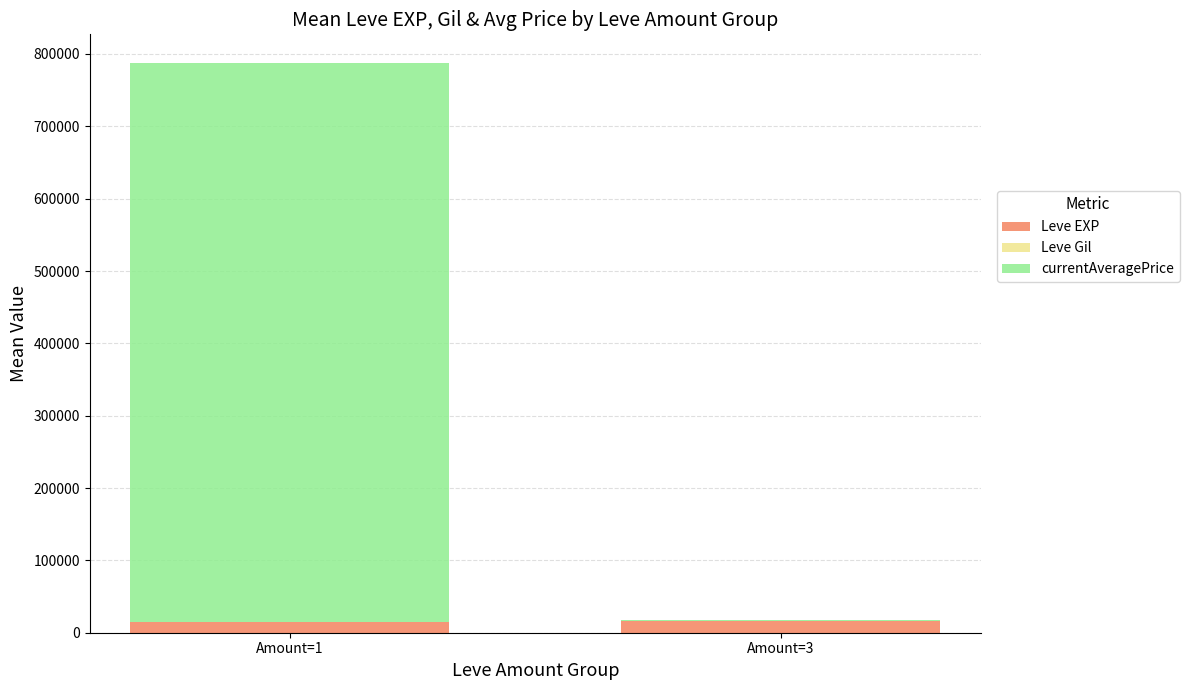

At which category is the sum across all series the highest?

Amount=1